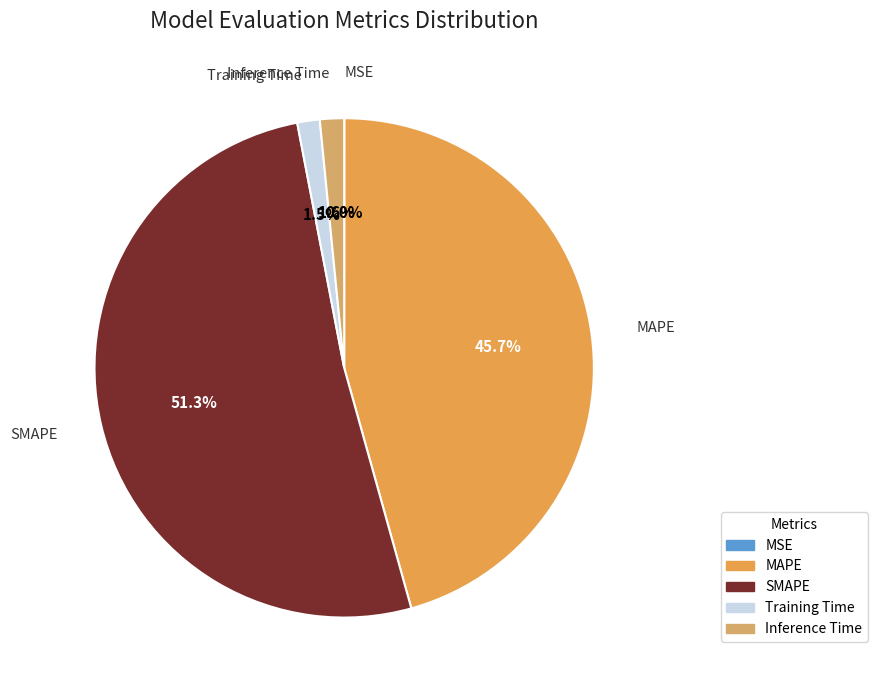

Between MAPE and Training Time, which is larger?

MAPE